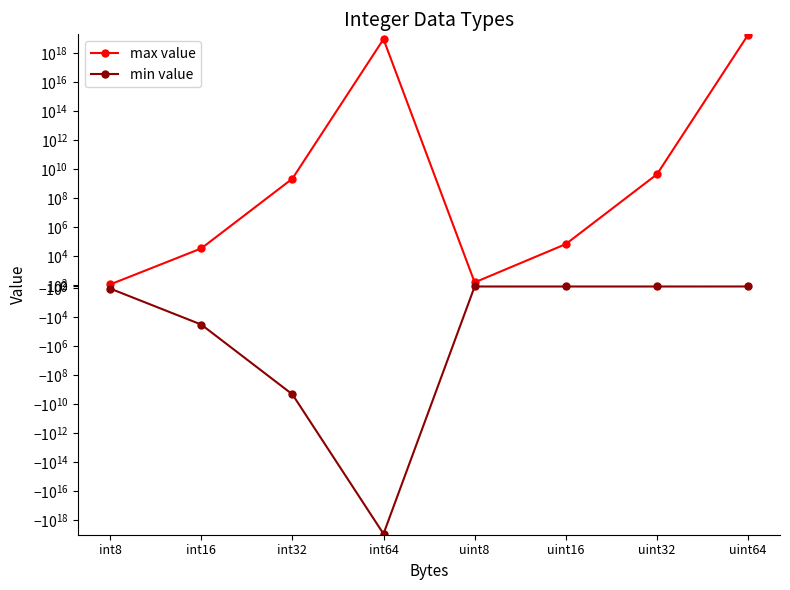

What is the label of the 3rd point from the right?

uint16